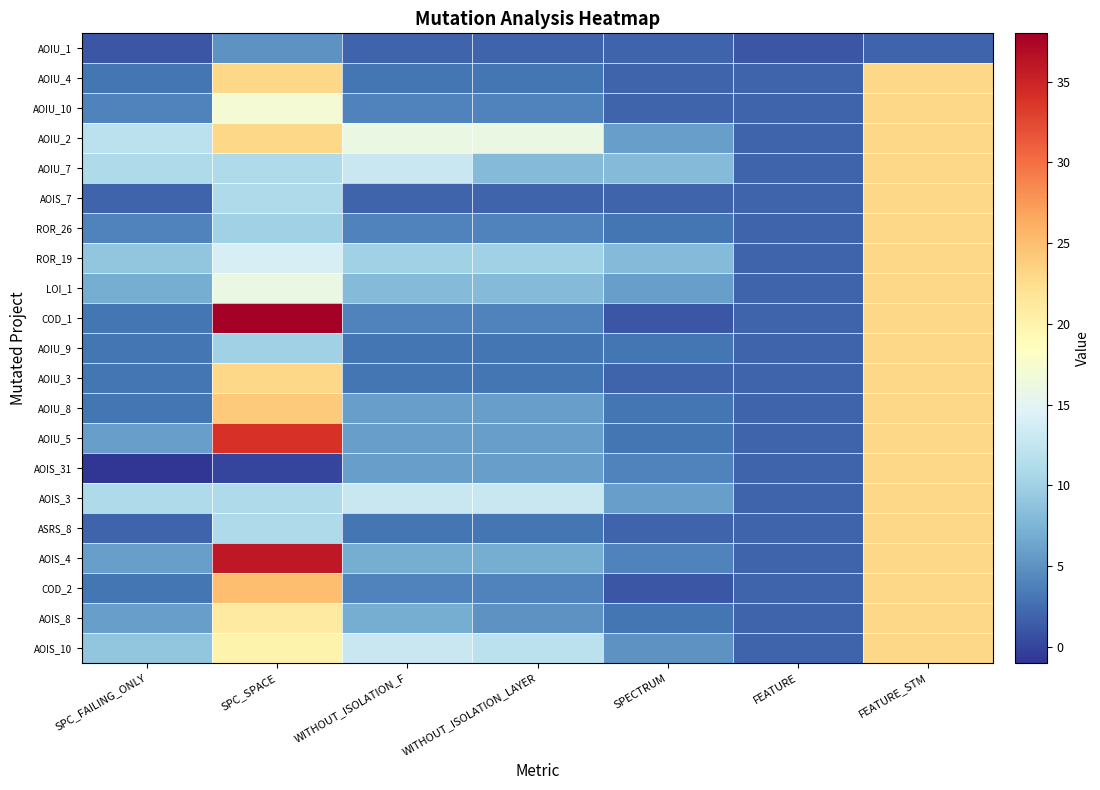

Rank the series at SPC_FAILING_ONLY from highest to lowest value.

AOIU_2, AOIU_7, AOIS_3, ROR_19, AOIS_10, LOI_1, AOIU_5, AOIS_4, AOIS_8, AOIU_10, ROR_26, AOIU_4, COD_1, AOIU_9, AOIU_3, AOIU_8, COD_2, AOIS_7, ASRS_8, AOIU_1, AOIS_31